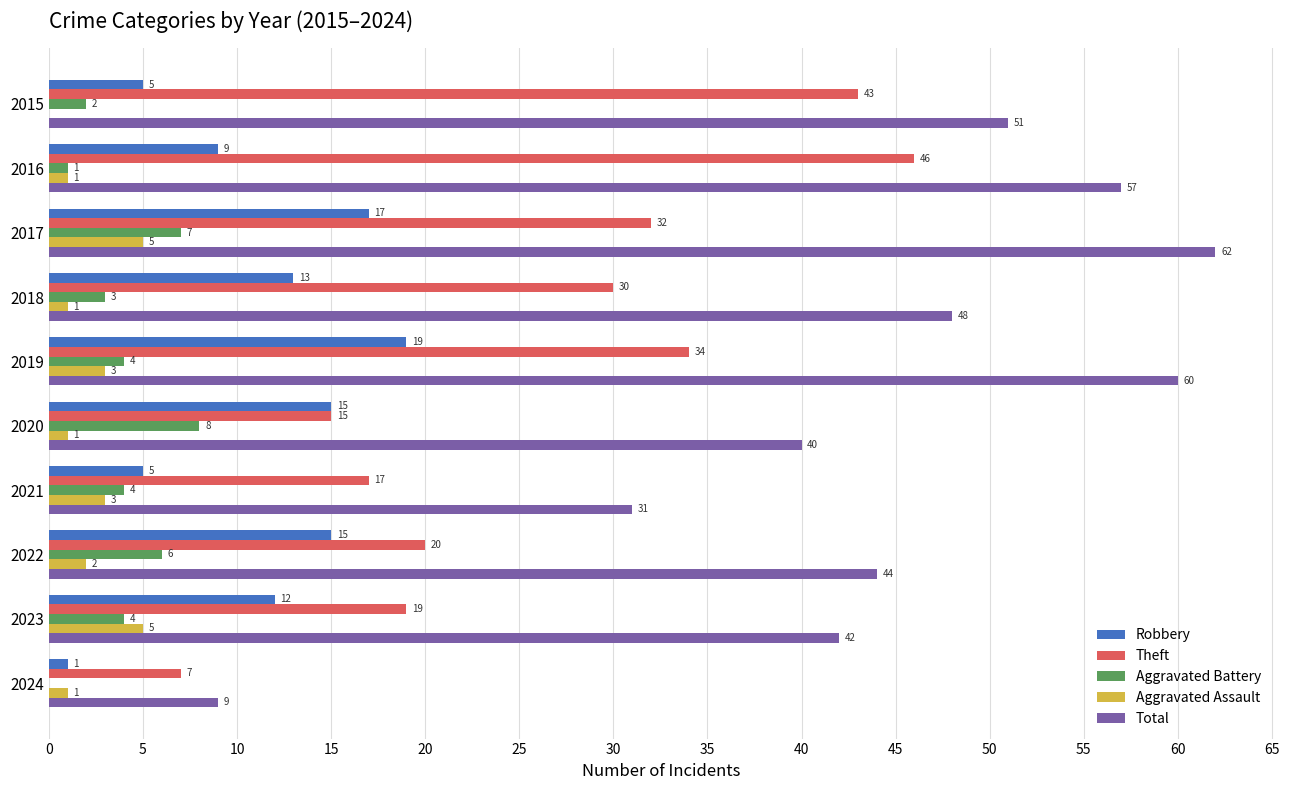

At which category is the sum across all series the highest?

2017